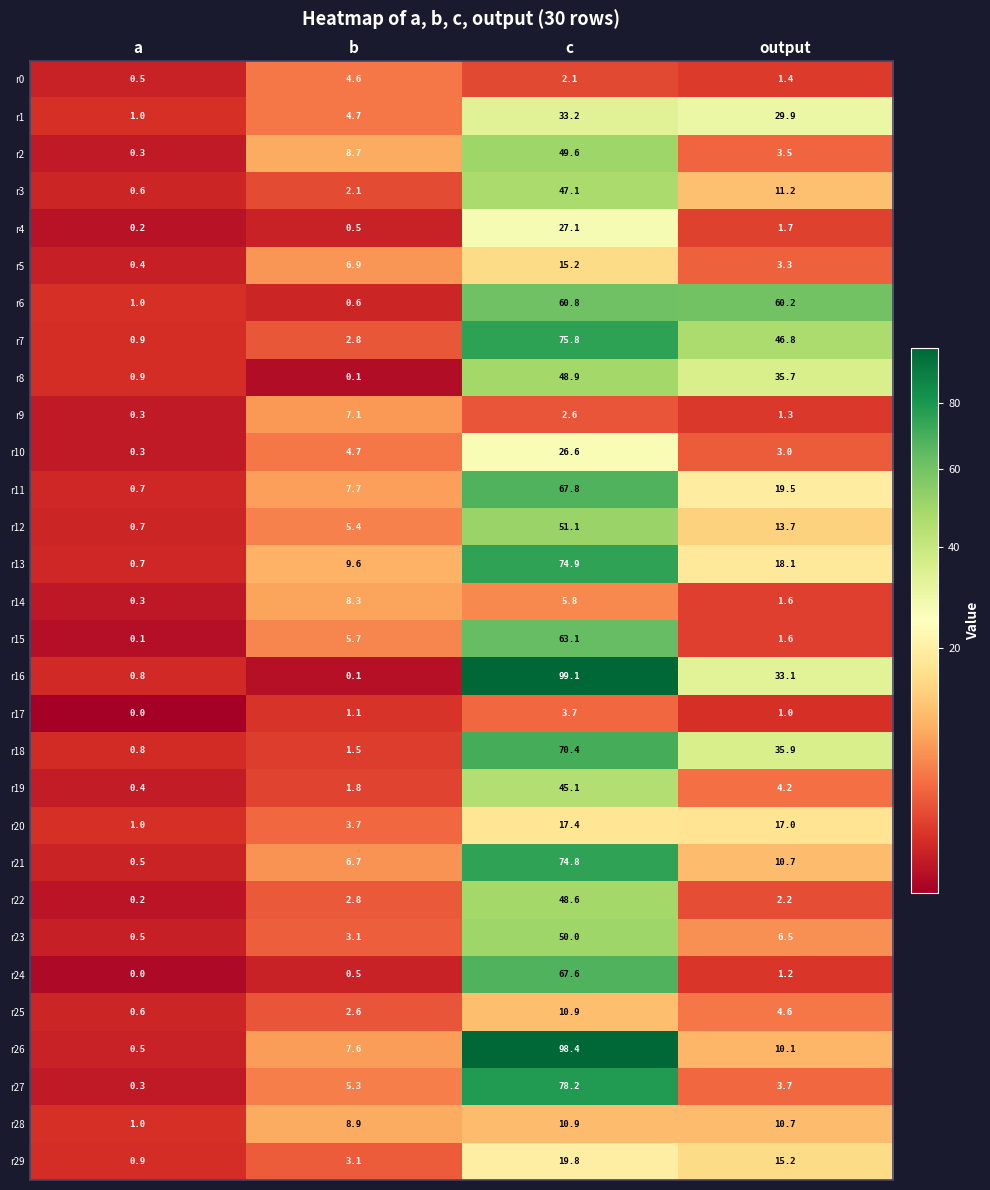

What is the difference between the r5 values at output and c?

11.9